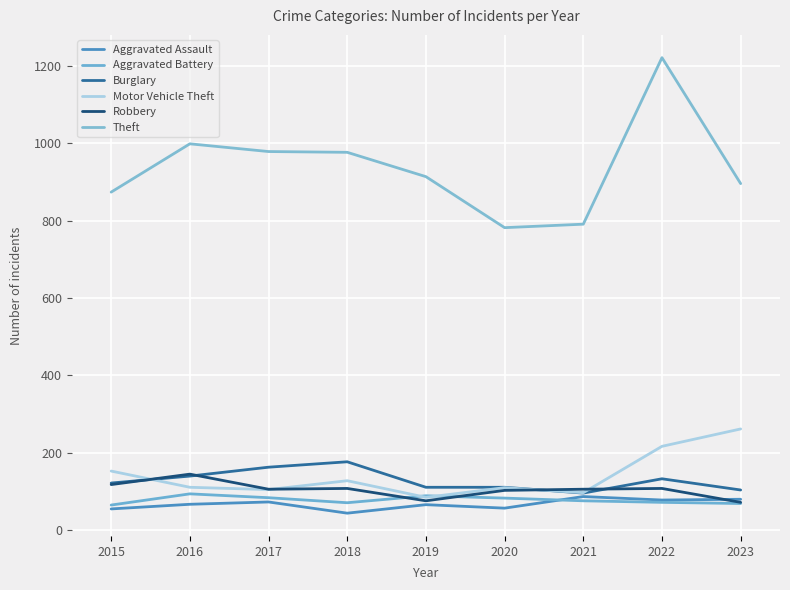

How many lines are shown in the chart?

6